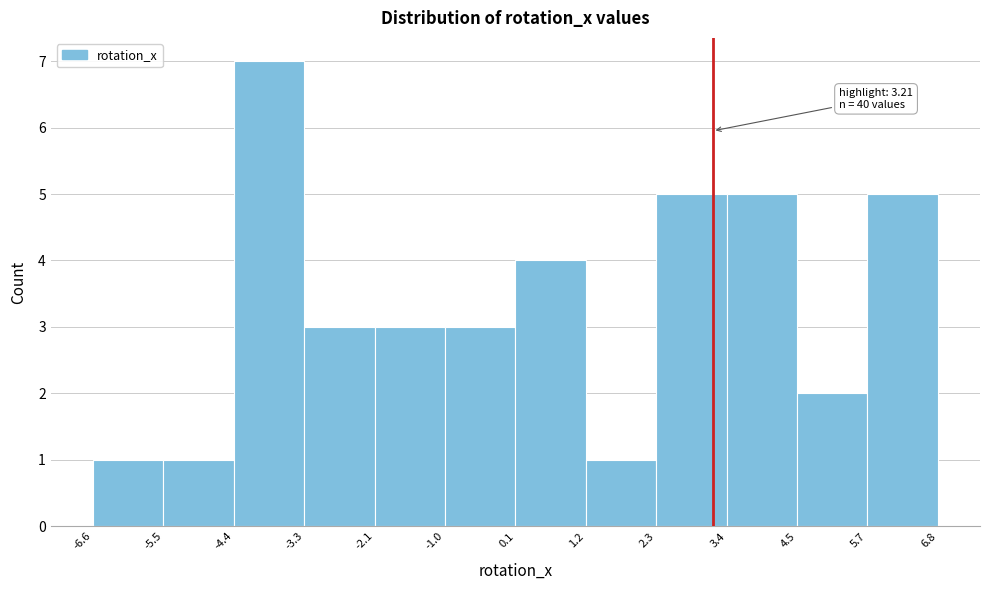

Over which range of the x-axis is the bar tallest?

-4.4 to -3.3